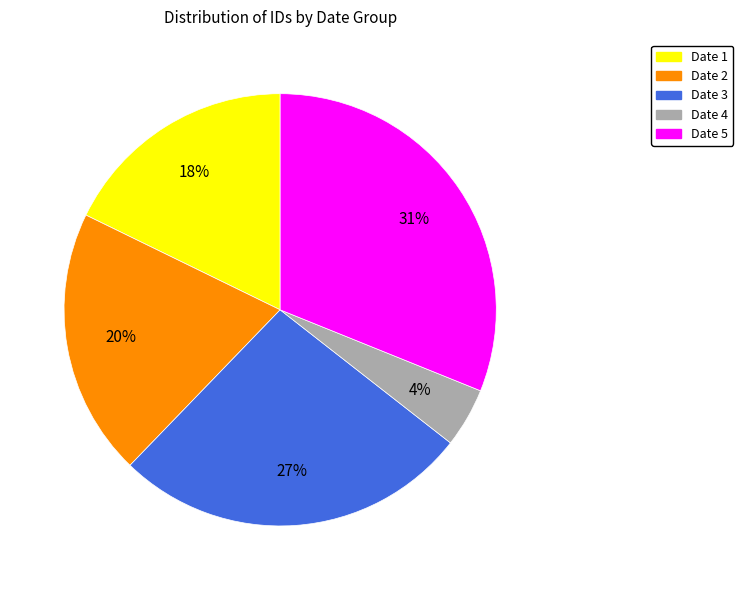

To the nearest percent, what is the difference between the largest and smallest slice percentages?

27%